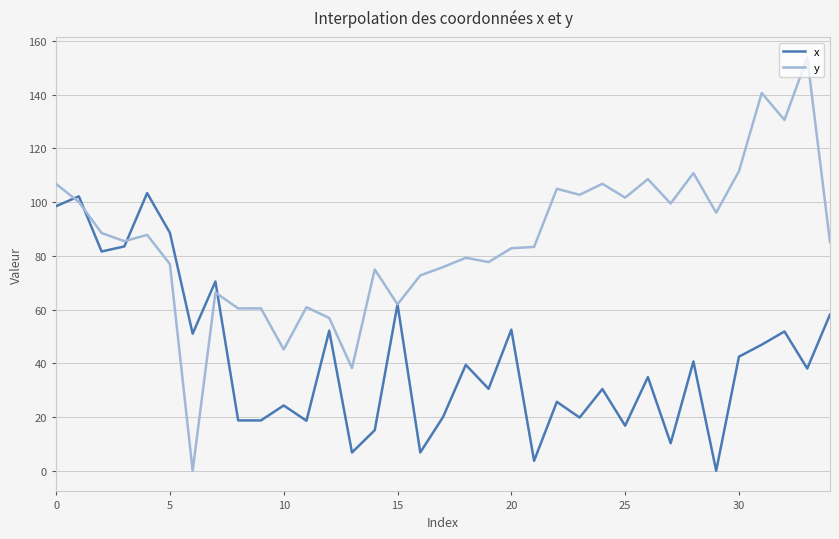

Which series has the largest total across all categories?

y